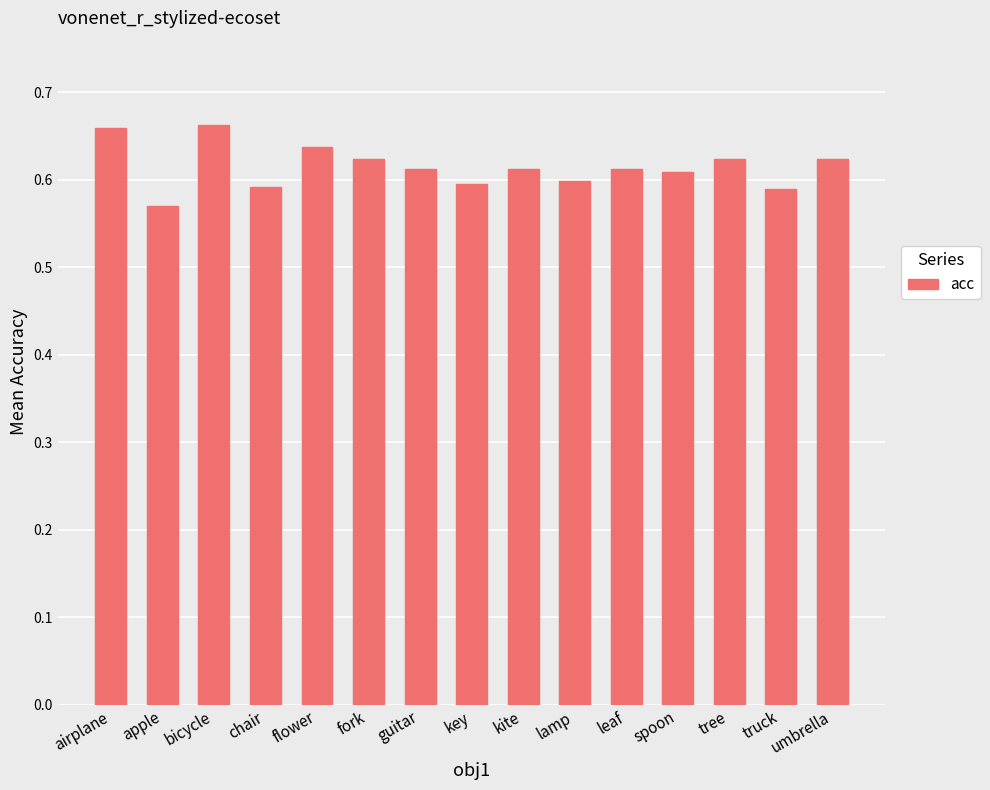

How many bars are there in total?

15